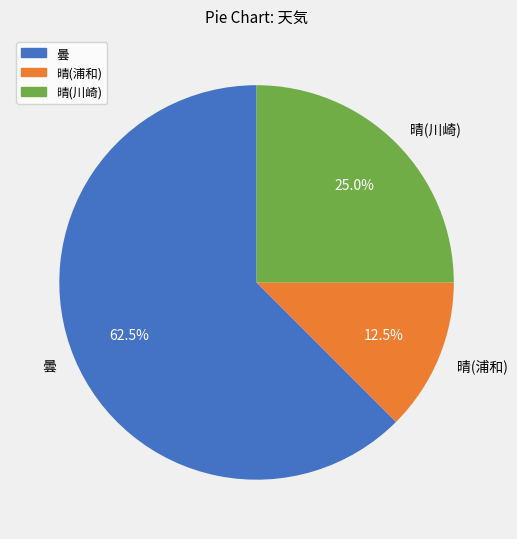

Count the number of slices in the pie.

3